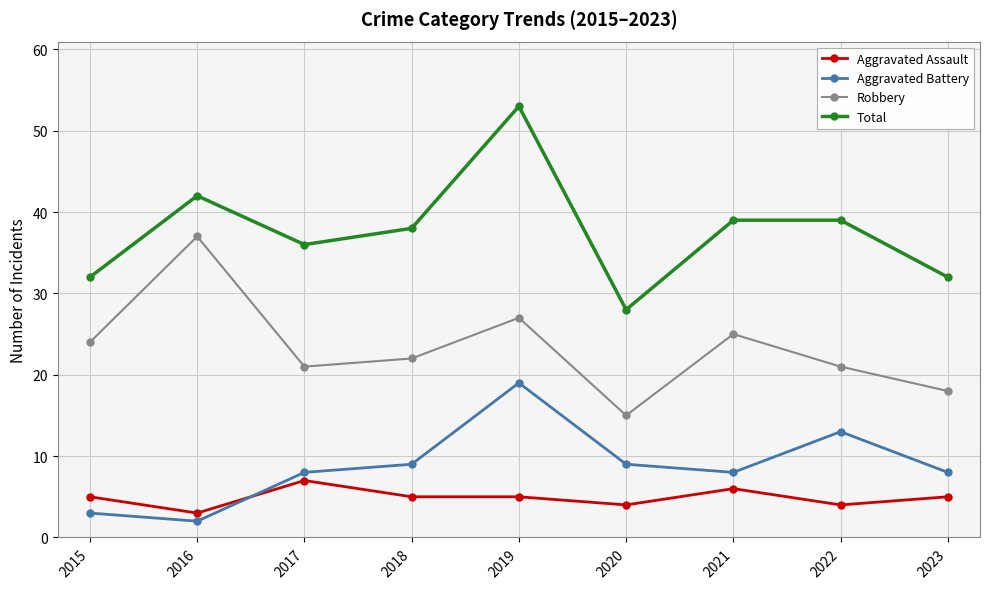

What is the value of the Total point at the 8th from the left?

39